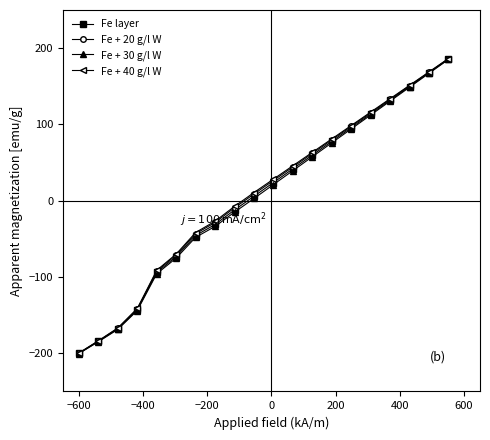

What are all the series names shown in the legend?

Fe layer, Fe + 20 g/l W, Fe + 30 g/l W, Fe + 40 g/l W